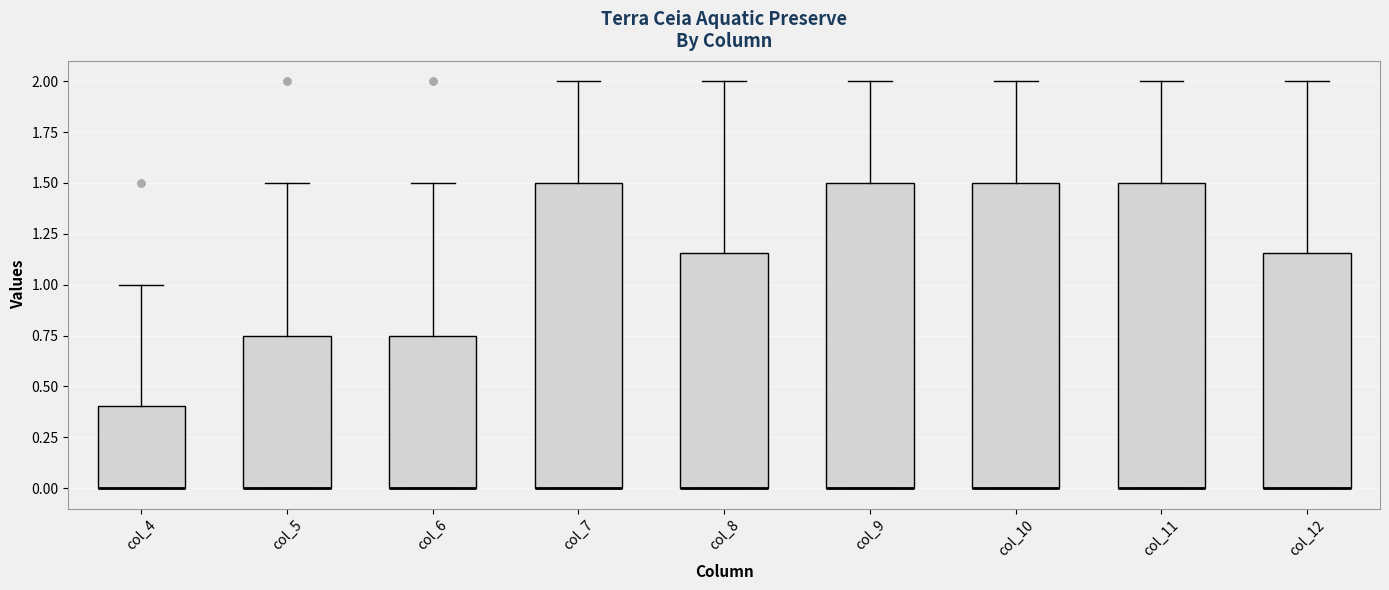

Where does the upper whisker of the box for col_7 end on the y-axis? The values are not printed on the chart, so give them approximately, as read against the axis.

2.00